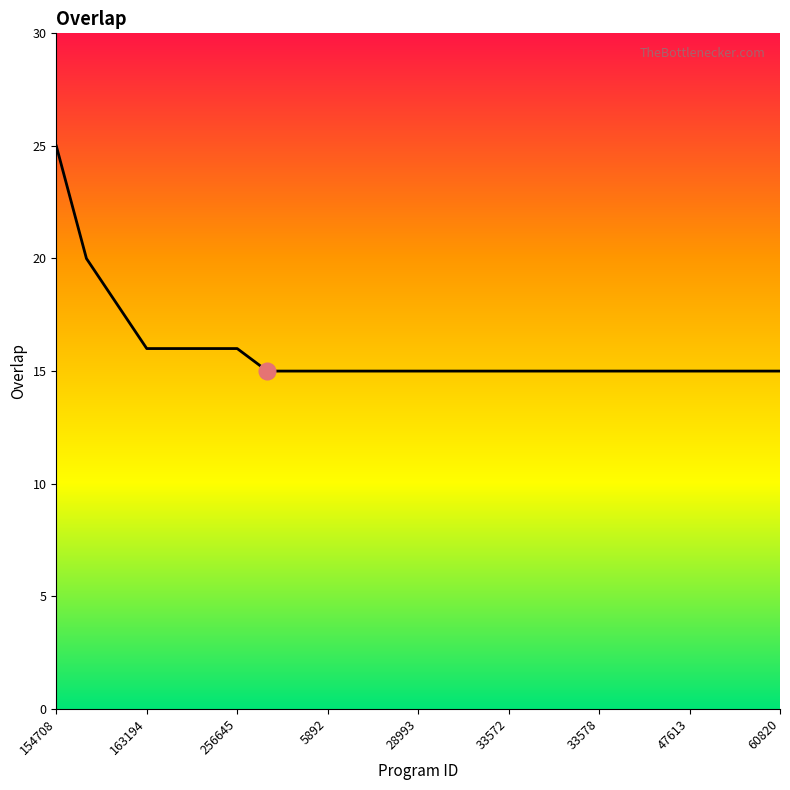

What is the difference between the maximum and minimum values?

10